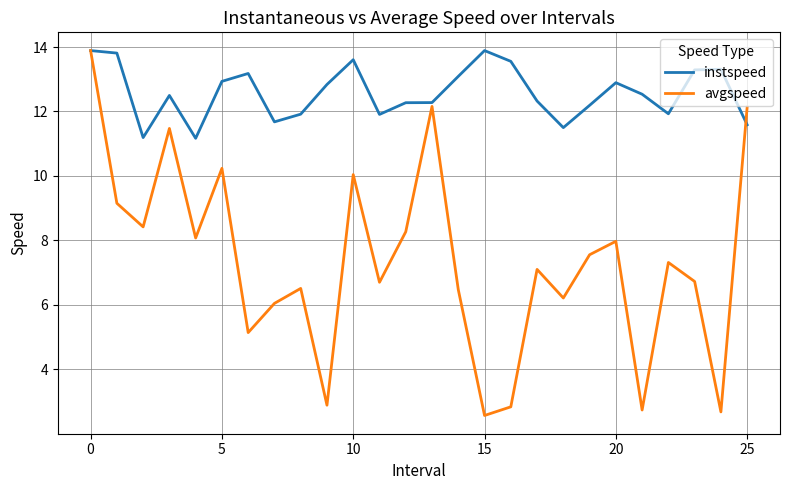

Which series has the largest total across all categories?

instspeed